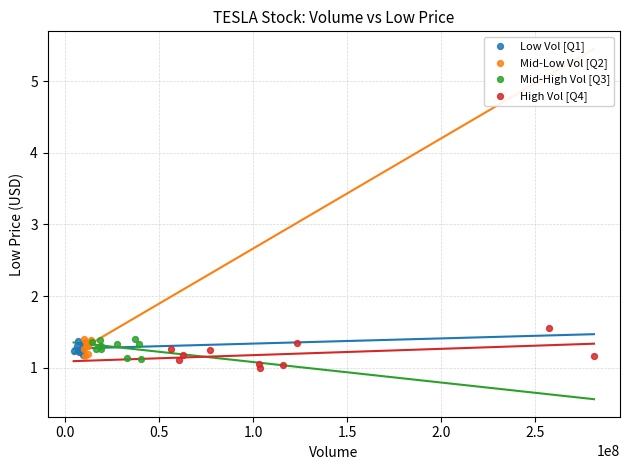

Which series reaches the maximum Y coordinate?

High Vol [Q4]